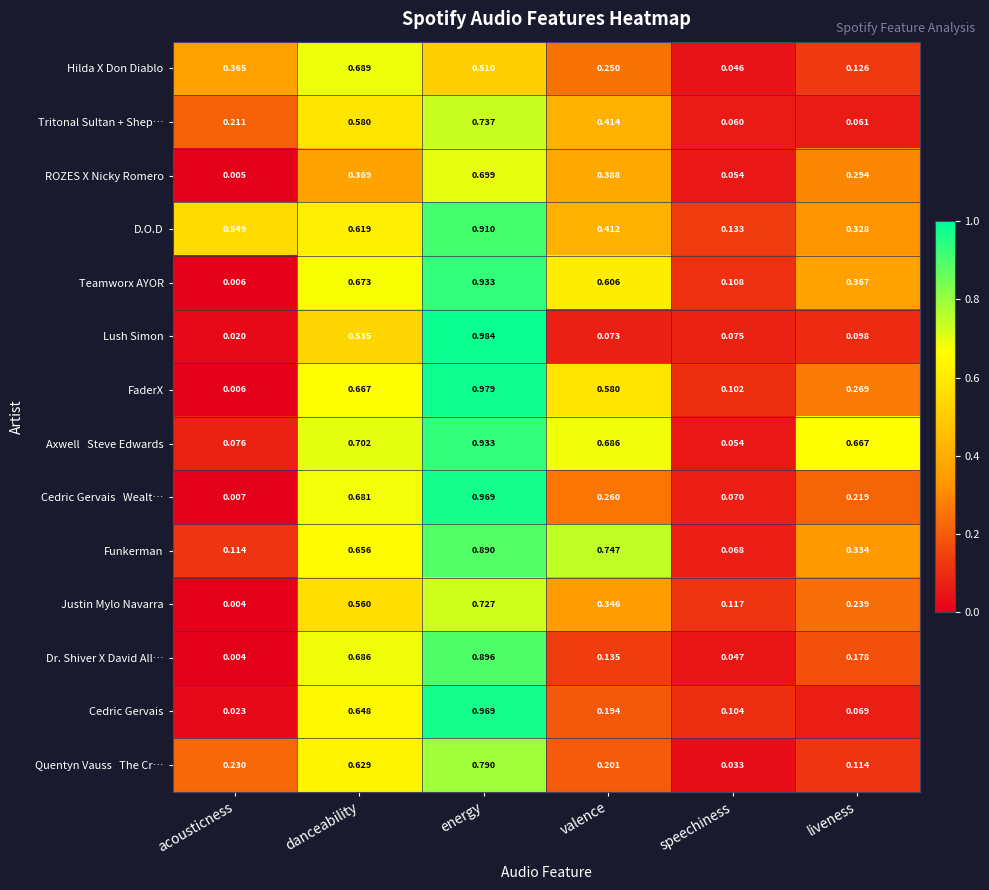

Which series has the widest spread of values?

FaderX